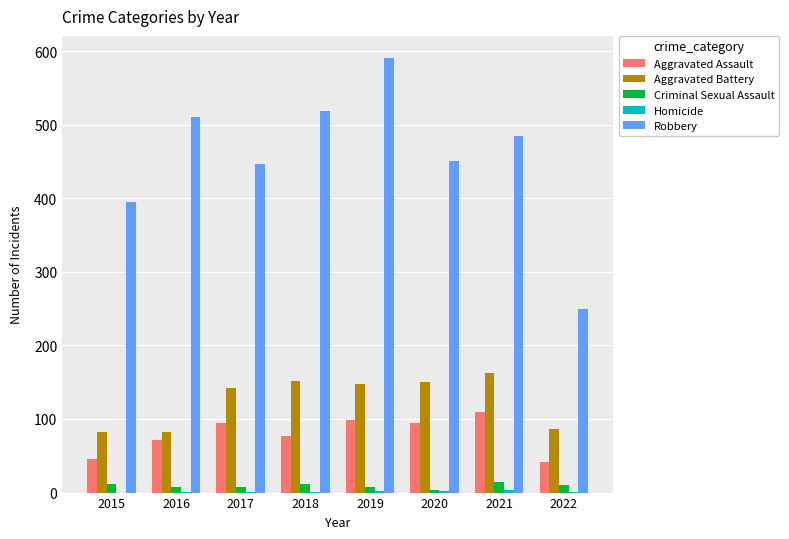

Is the value of Aggravated Battery at 2020 greater than the value of Aggravated Assault at 2017?

Yes